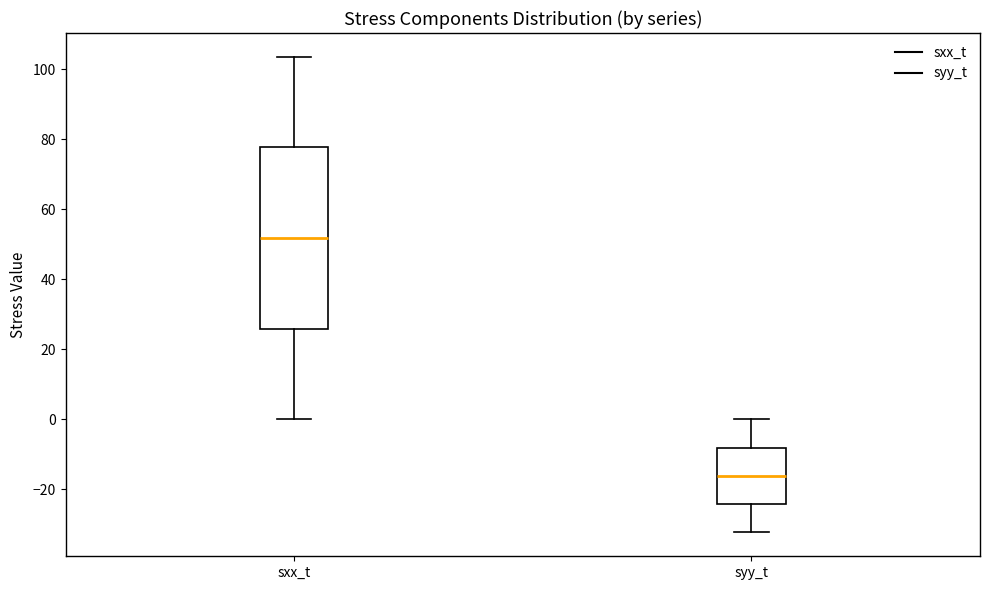

Reading left to right, read every box against the y-axis: the position of its median line, the range the box covers, and the ends of its whiskers. The values are not printed on the chart, so give them approximately, as read against the axis.

sxx_t: median 52, box 26 to 78, whiskers 0 to 104
syy_t: median -16, box -24 to -8, whiskers -32 to 0